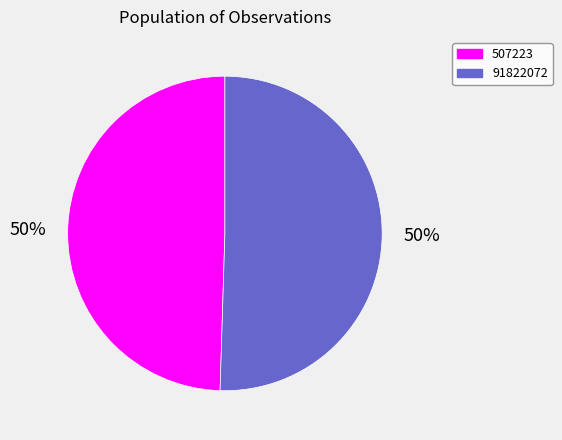

Do 91822072 and 507223 together represent more than half of the pie?

Yes